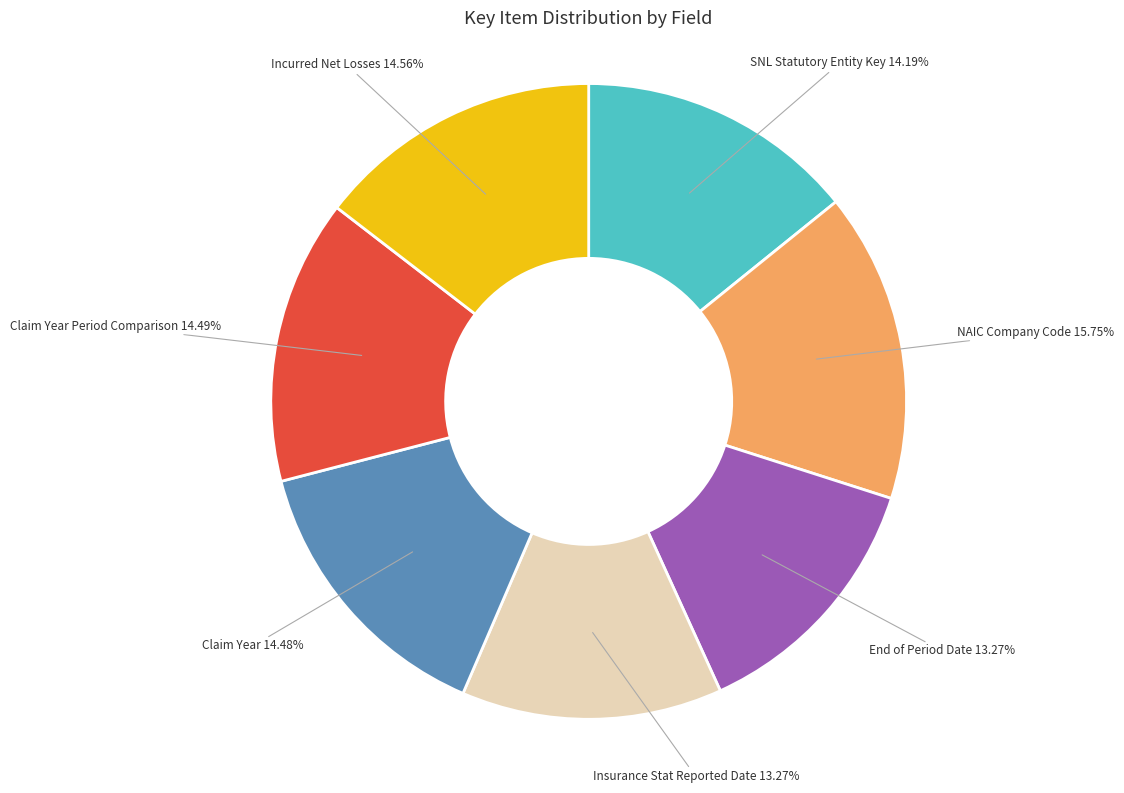

Is there a majority slice in this chart?

No